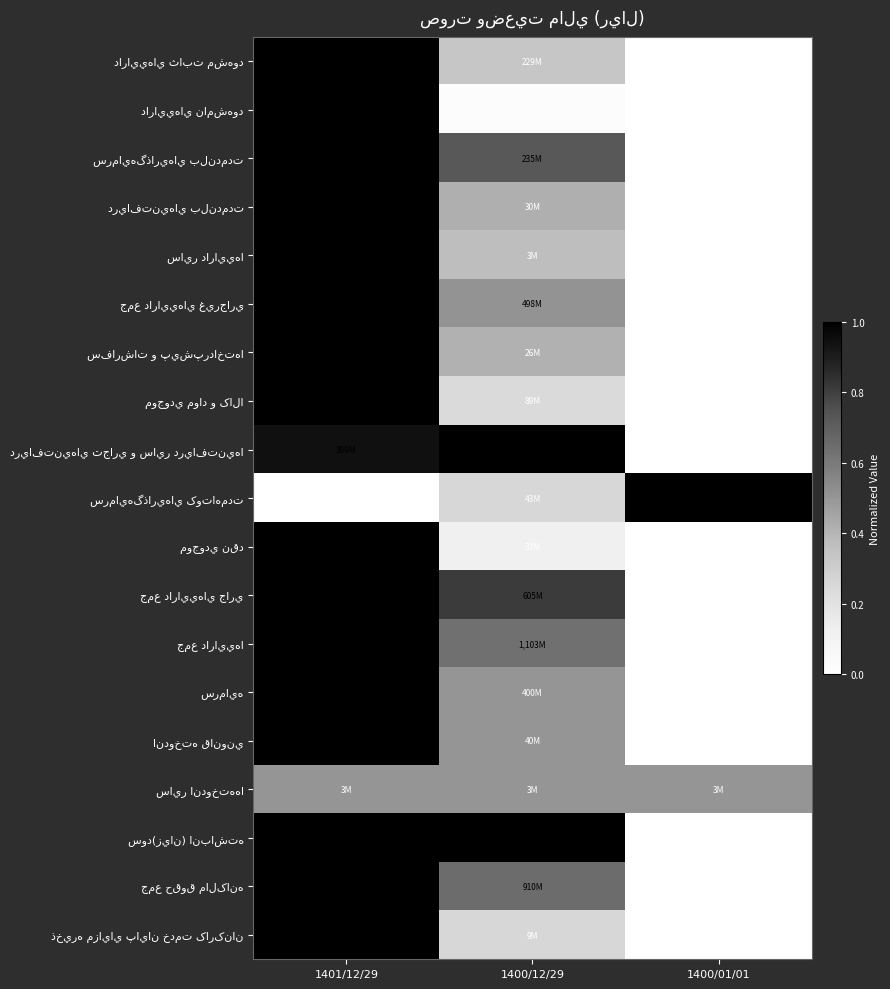

Which label corresponds to the largest value in the chart?

1401/12/29